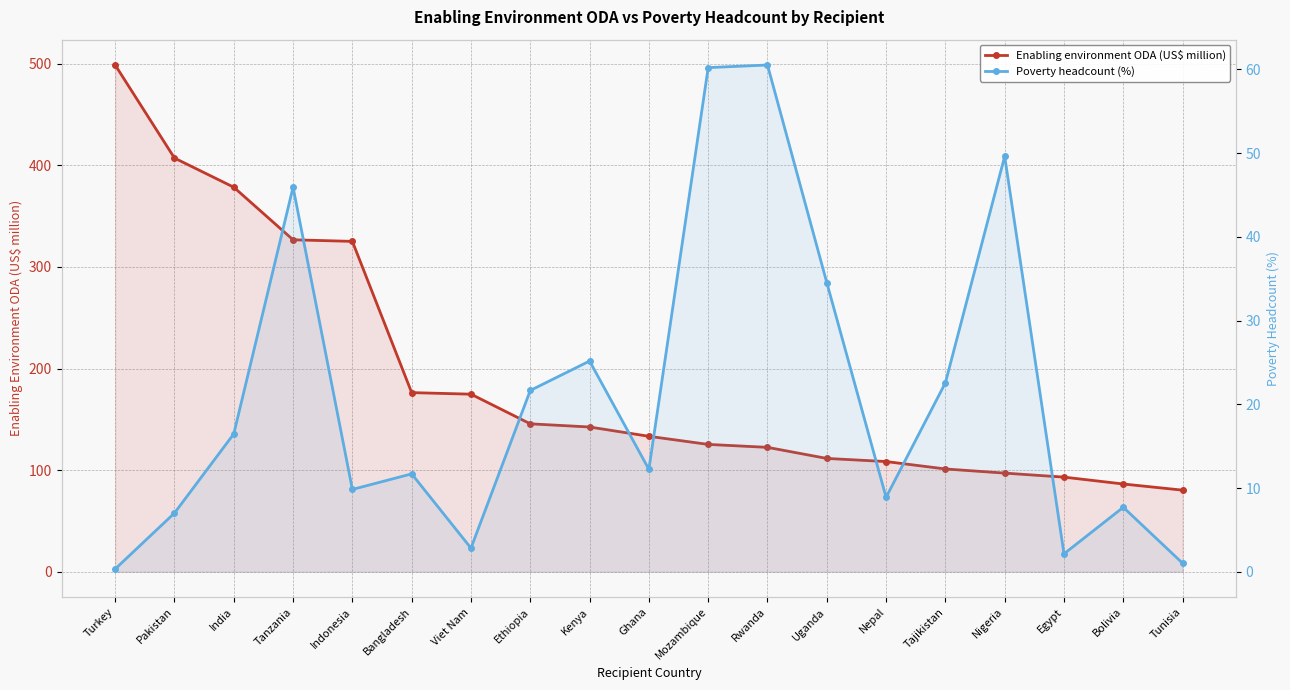

Reading left to right, list all the values displayed in this chart.

Enabling environment ODA (US$ million): Turkey=498.6	Pakistan=407.1	India=378.4	Tanzania=326.7	Indonesia=325.1	Bangladesh=176.3	Viet Nam=174.8	Ethiopia=145.6	Kenya=142.4	Ghana=133.3	Mozambique=125.3	Rwanda=122.4	Uganda=111.5	Nepal=108.5	Tajikistan=101.2	Nigeria=97.1	Egypt=93.1	Bolivia=86.4	Tunisia=80.3
Poverty headcount (%): Turkey=0.3	Pakistan=7.0	India=16.5	Tanzania=45.9	Indonesia=9.8	Bangladesh=11.7	Viet Nam=2.8	Ethiopia=21.6	Kenya=25.2	Ghana=12.2	Mozambique=60.2	Rwanda=60.5	Uganda=34.5	Nepal=8.9	Tajikistan=22.6	Nigeria=49.6	Egypt=2.1	Bolivia=7.7	Tunisia=1.0